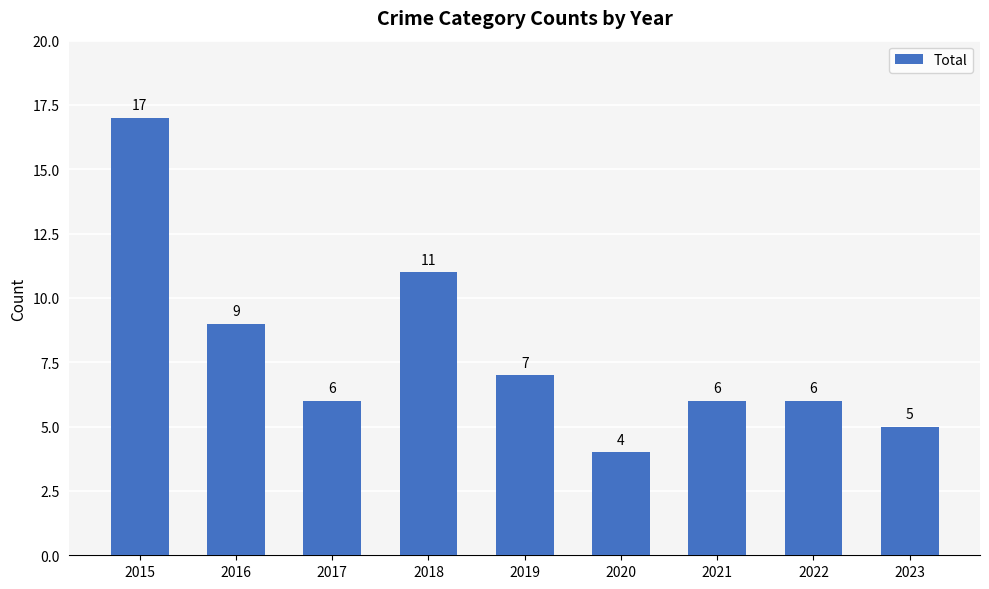

What is the difference between the maximum and minimum values?

13